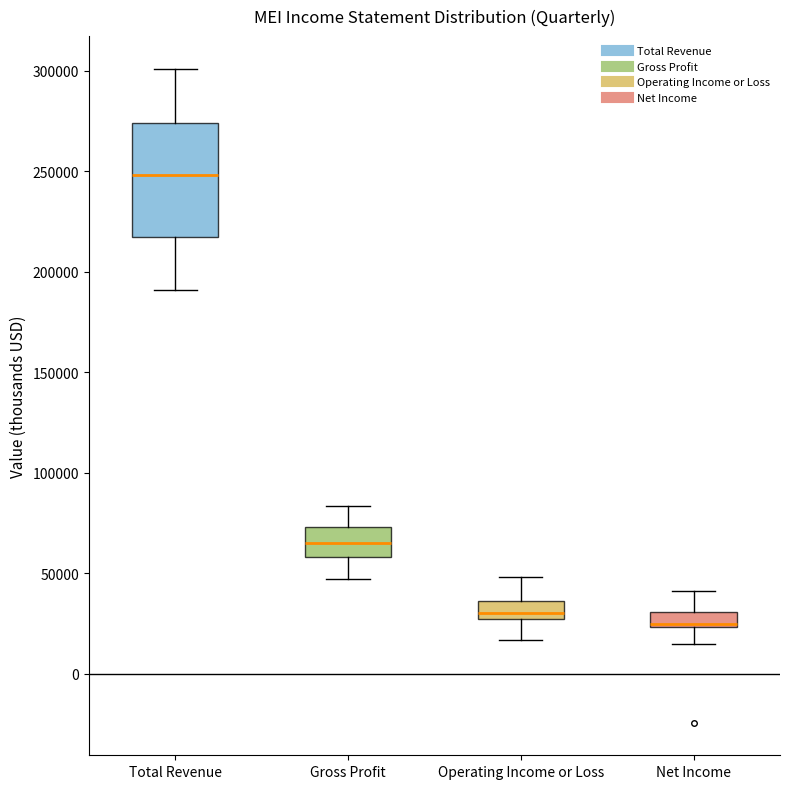

Comparing the boxes themselves (not the whiskers), which one is the tallest?

Total Revenue